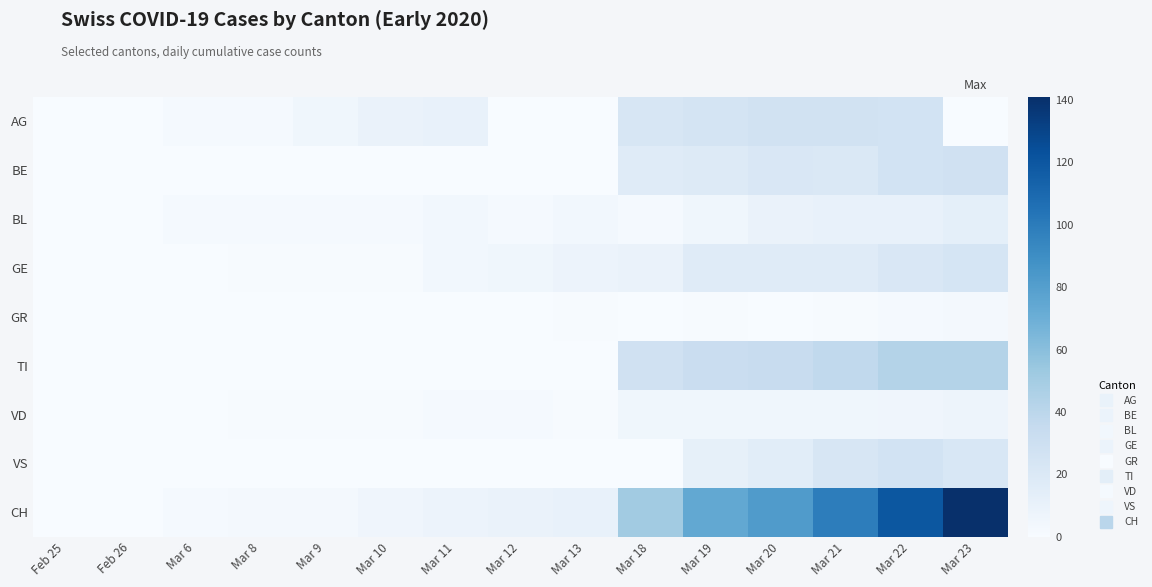

At Mar 21, list the series in order from smallest to largest.

GR, VD, BL, GE, BE, VS, AG, TI, CH